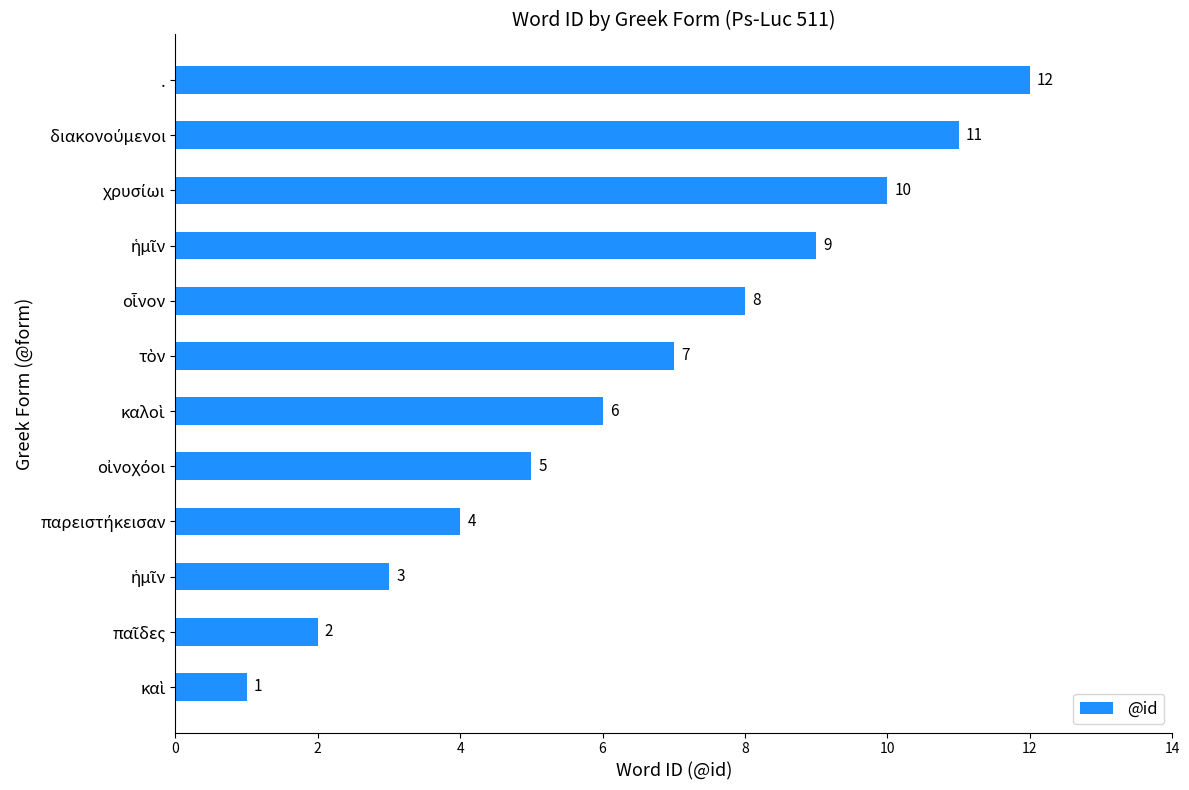

Does the chart contain any negative values?

No